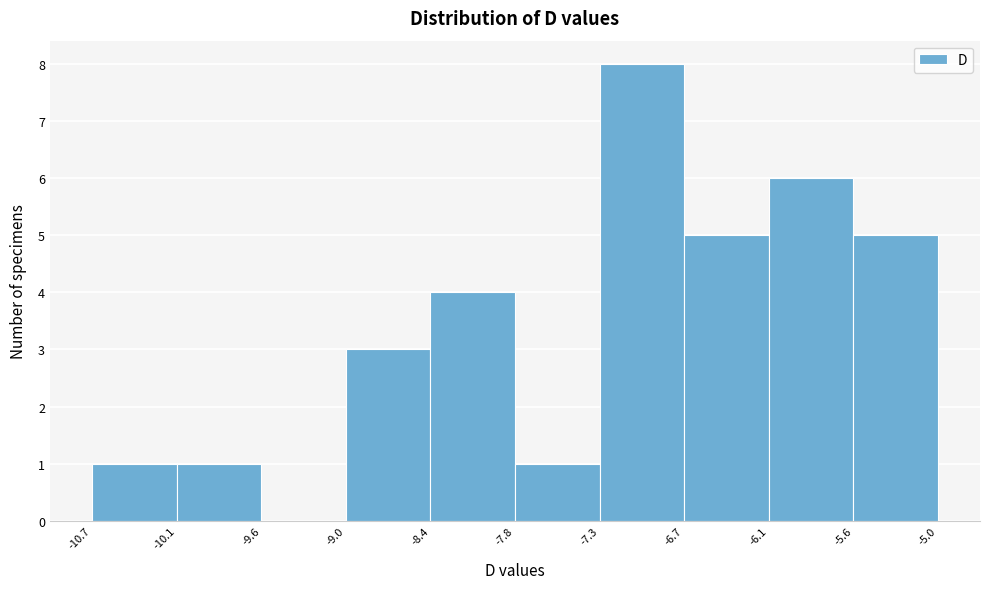

Reading left to right, list every bar in this chart as the range it spans on the x-axis followed by its height. The values are not printed on the chart, so give them approximately, as read against the axis.

-10.7 to -10.1: 1
-10.1 to -9.6: 1
-9.6 to -9.0: 0
-9.0 to -8.4: 3
-8.4 to -7.8: 4
-7.8 to -7.3: 1
-7.3 to -6.7: 8
-6.7 to -6.1: 5
-6.1 to -5.6: 6
-5.6 to -5.0: 5